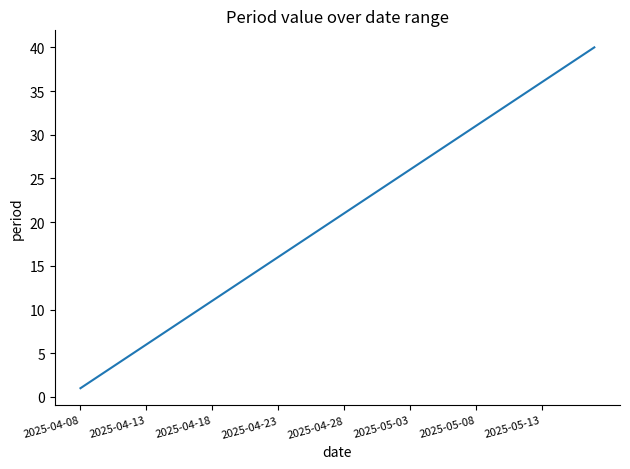

What is the greatest value displayed?

40